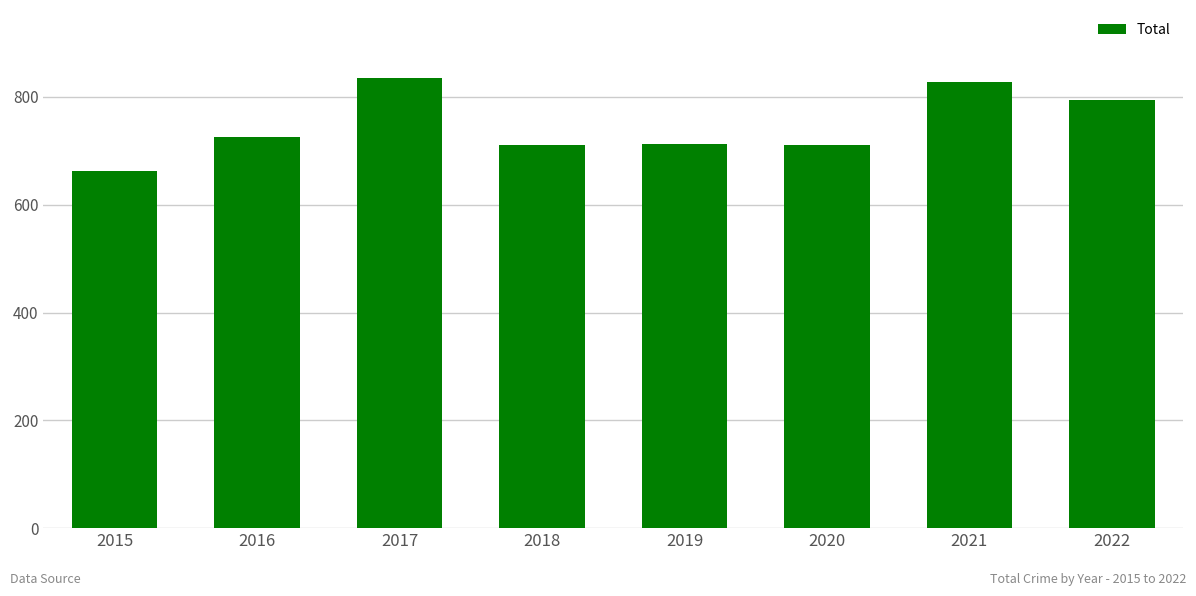

At which category does the chart reach its minimum across all series?

2015